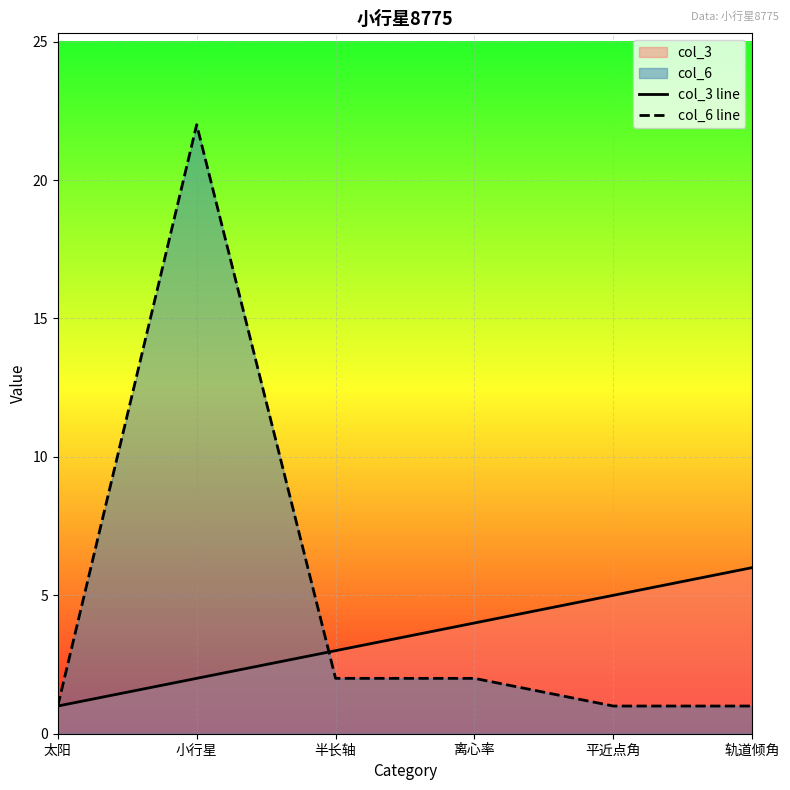

After their last crossing, which series has the higher values: col_3 line or col_6 line?

col_3 line